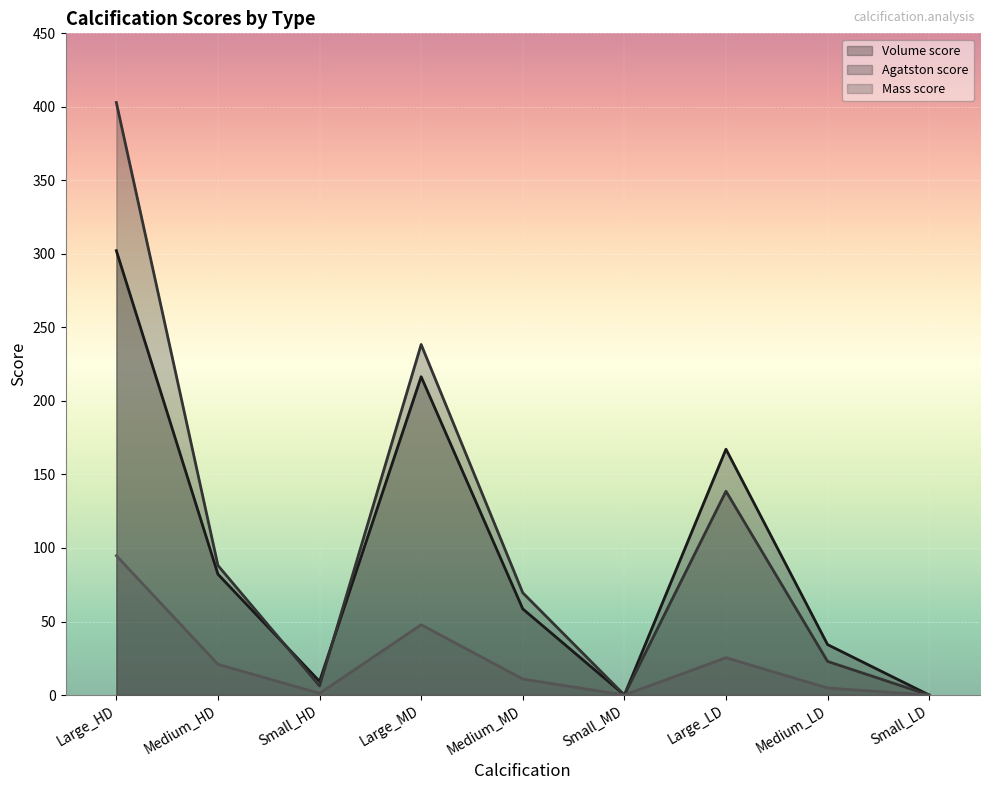

What is the label of the 2nd point from the left?

Medium_HD